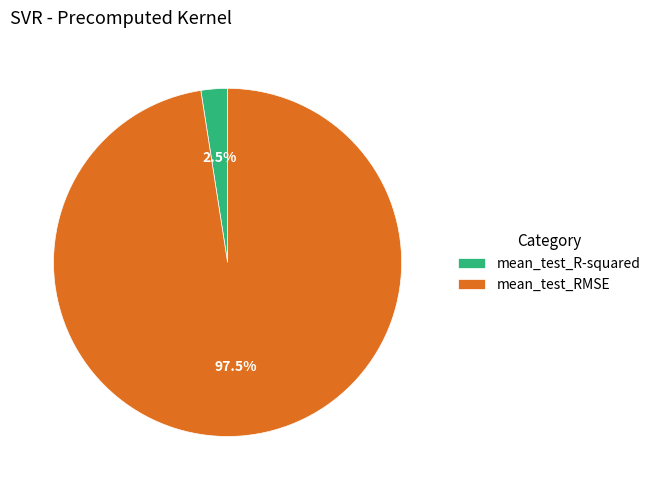

Is there a majority slice in this chart?

Yes